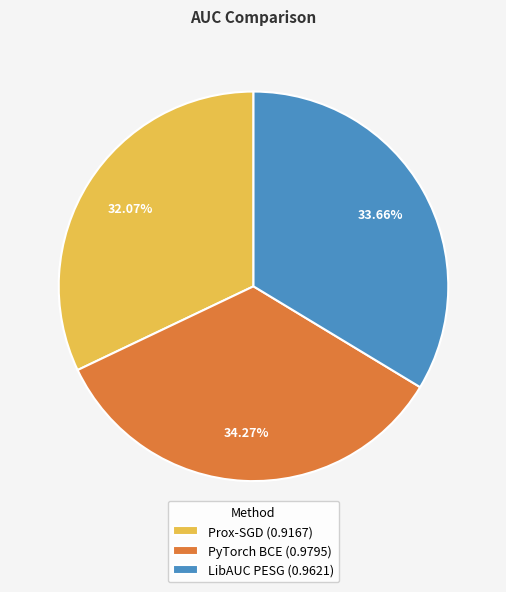

Rank the categories by value from lowest to highest.

Prox-SGD, LibAUC PESG, PyTorch BCE